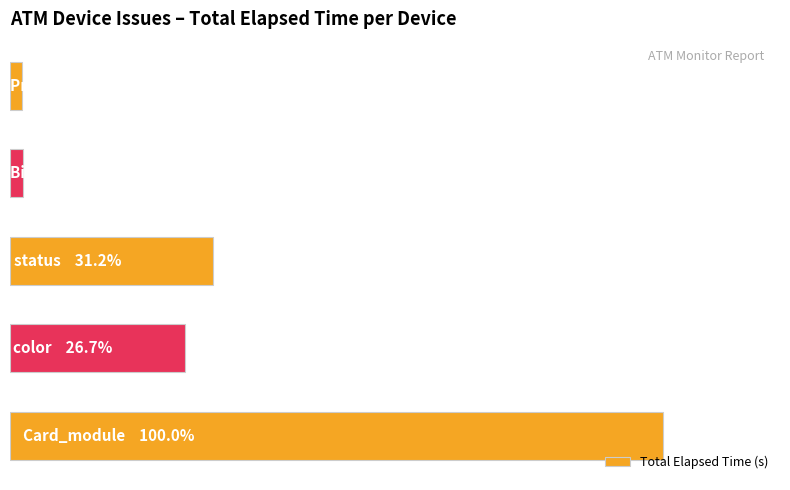

What is the smallest value displayed?

5519